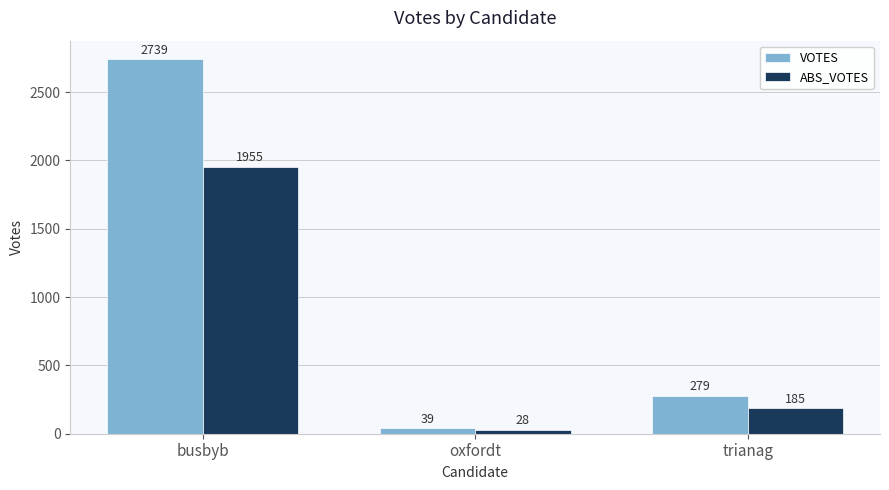

Reading left to right, transcribe all the data shown in this chart.

VOTES: 2739	39	279
ABS_VOTES: 1955	28	185